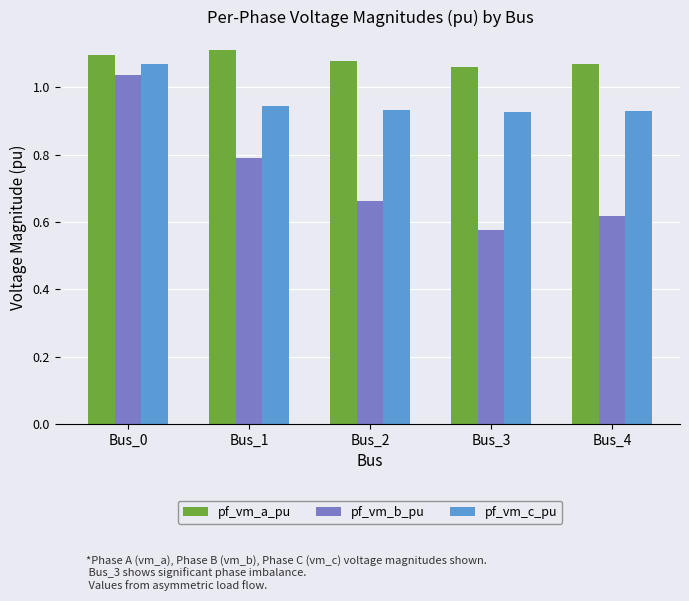

List the series in order of their overall mean, highest first.

pf_vm_a_pu, pf_vm_c_pu, pf_vm_b_pu